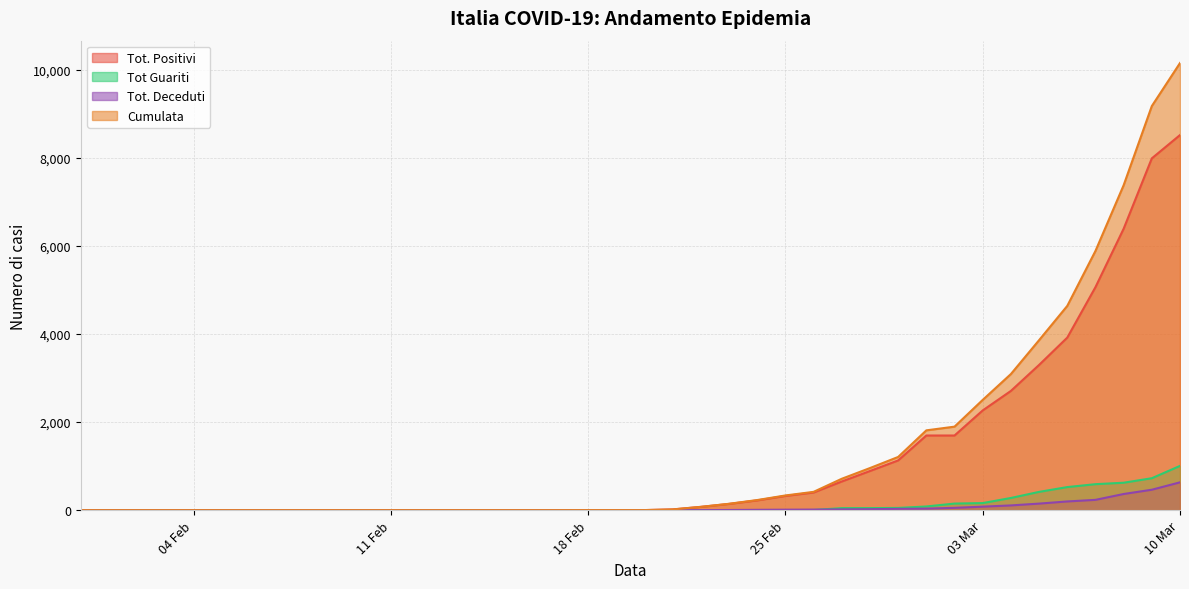

True or false: Tot. Positivi and Tot Guariti cross at least once.

False